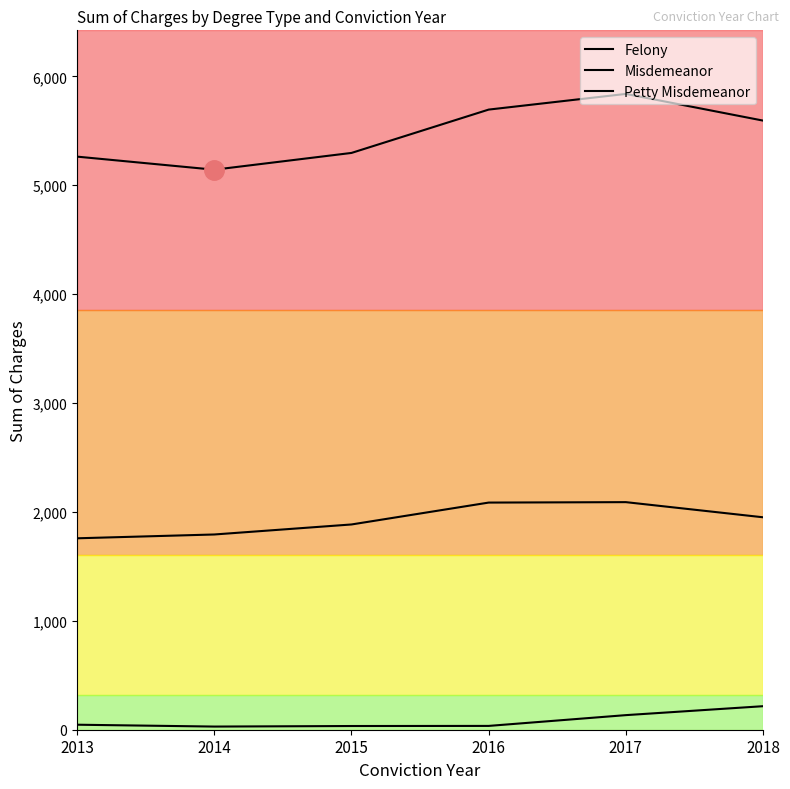

What is the maximum value for Petty Misdemeanor?

5839